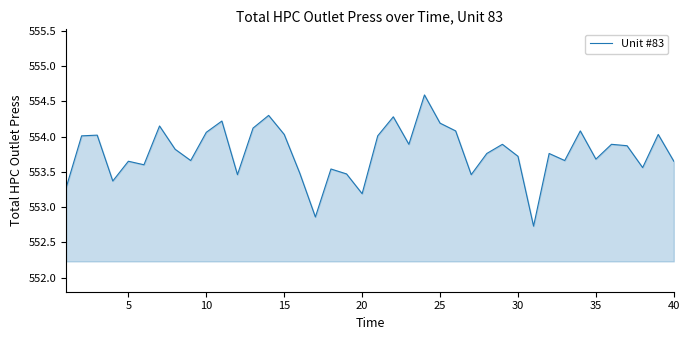

What is the minimum value shown in the chart?

552.7